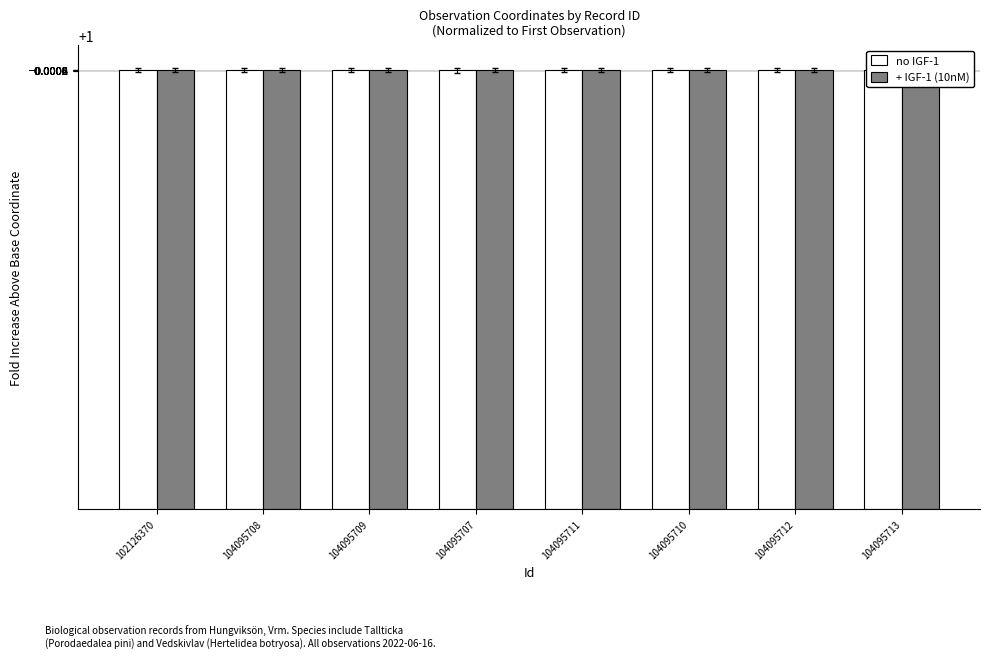

At which label does no IGF-1 reach its minimum?

104095707